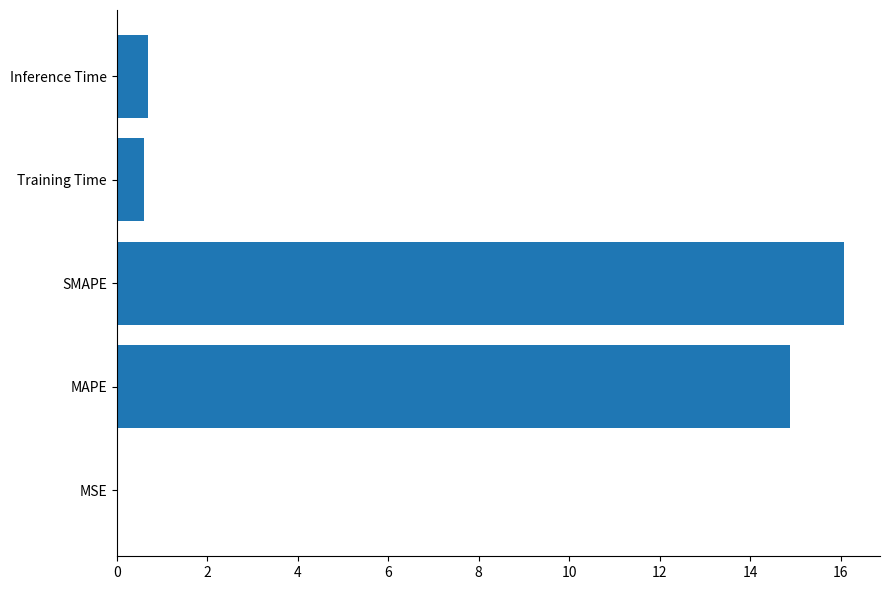

Which has a higher value, MSE or Inference Time?

Inference Time